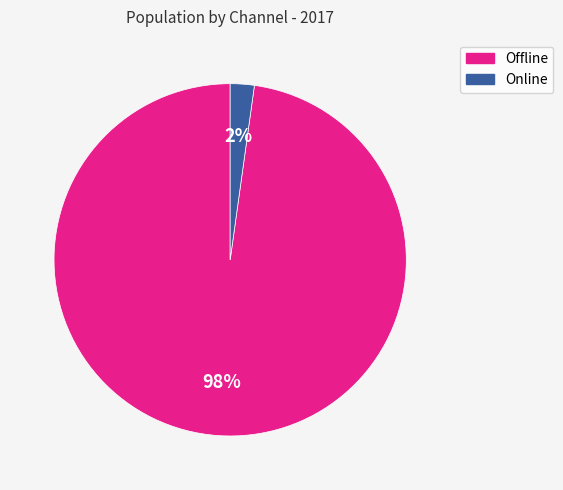

To the nearest percent, what is the combined percentage of Offline and Online?

100%